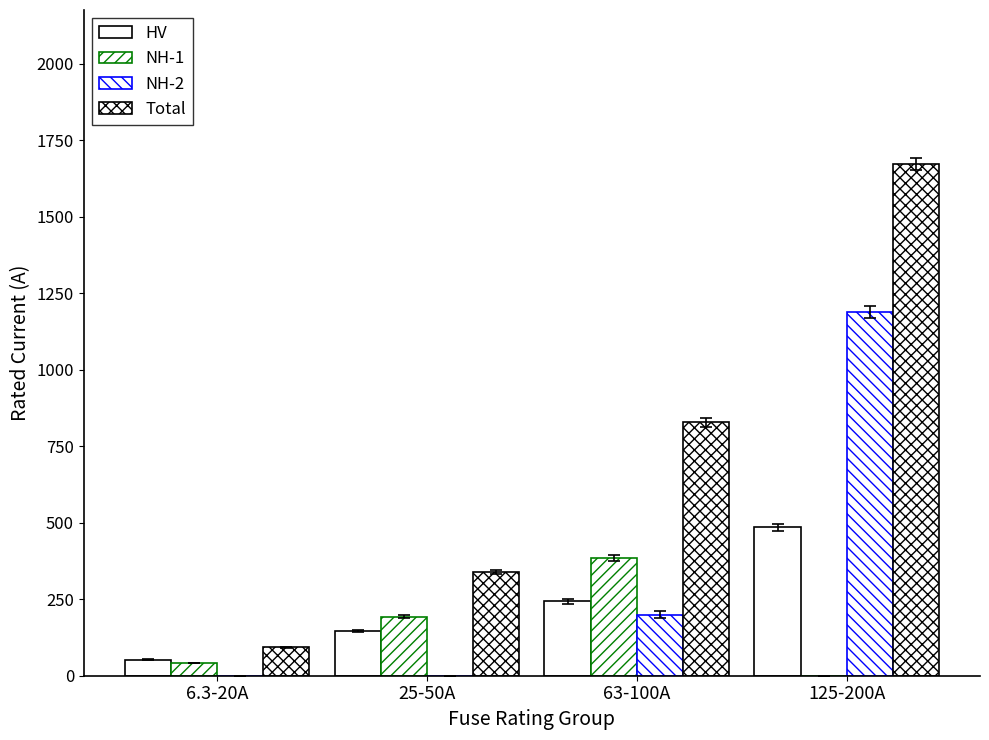

Reading right to left, what are all the values shown in this chart?

HV: 485.0	243.0	146.5	52.3
NH-1: 0.0	385.0	193.0	41.0
NH-2: 1189.0	200.0	0.0	0.0
Total: 1674.0	828.0	339.5	93.3